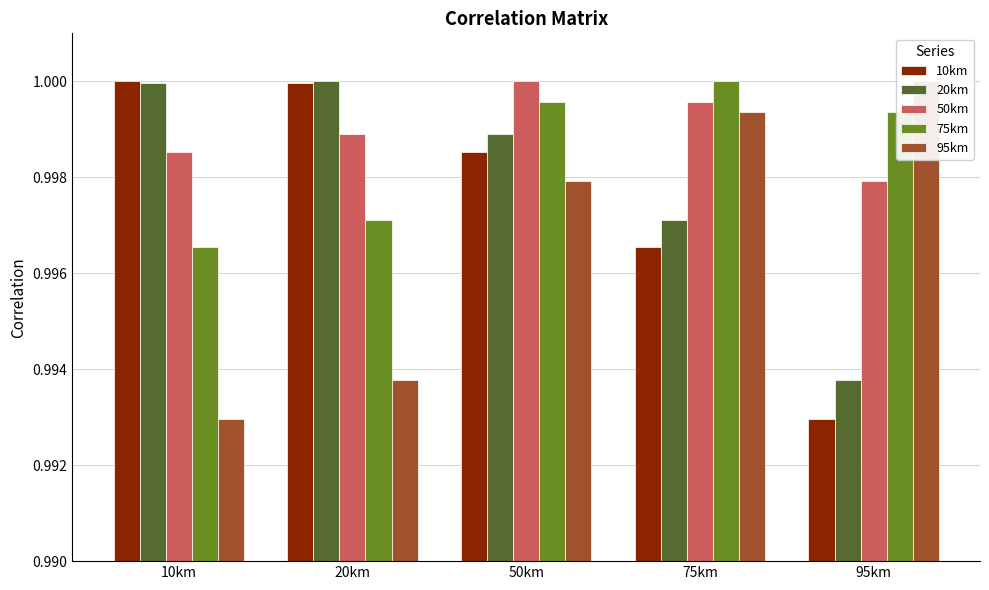

What is the sum of the 20km values at 20km and 95km?

2.0